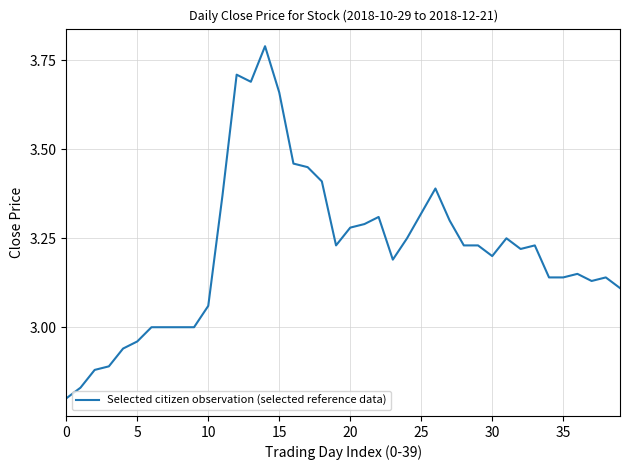

What is the maximum value shown in the chart?

3.8